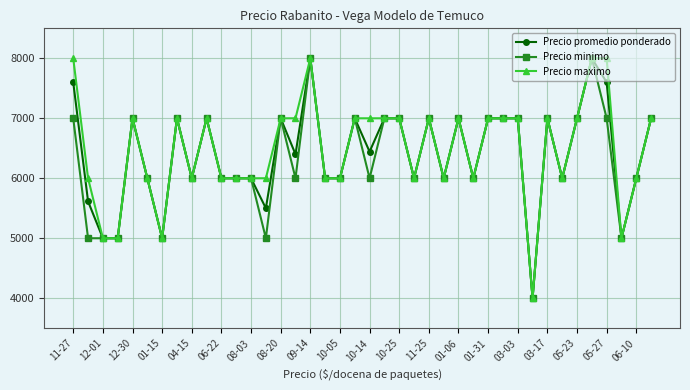

What is the smallest value displayed?

4000